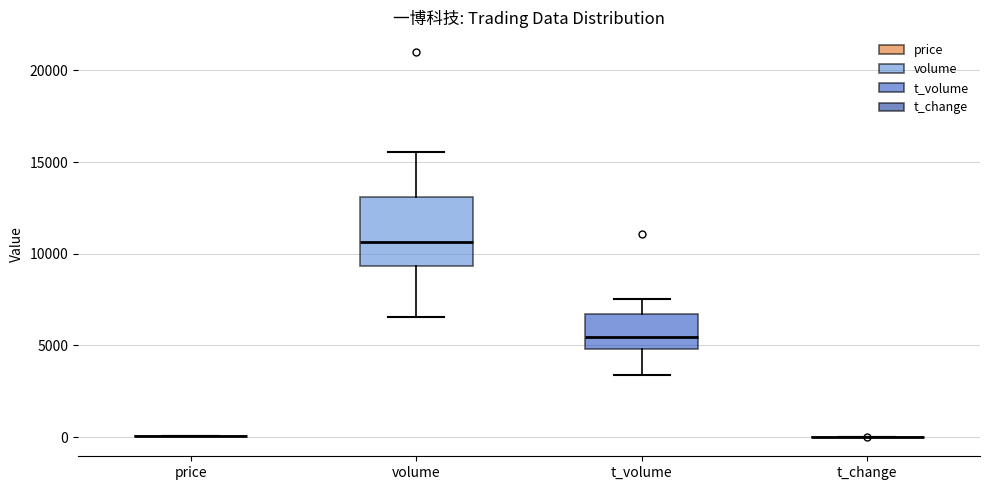

Where is the lower edge of the box for volume on the y-axis? The values are not printed on the chart, so give them approximately, as read against the axis.

9500